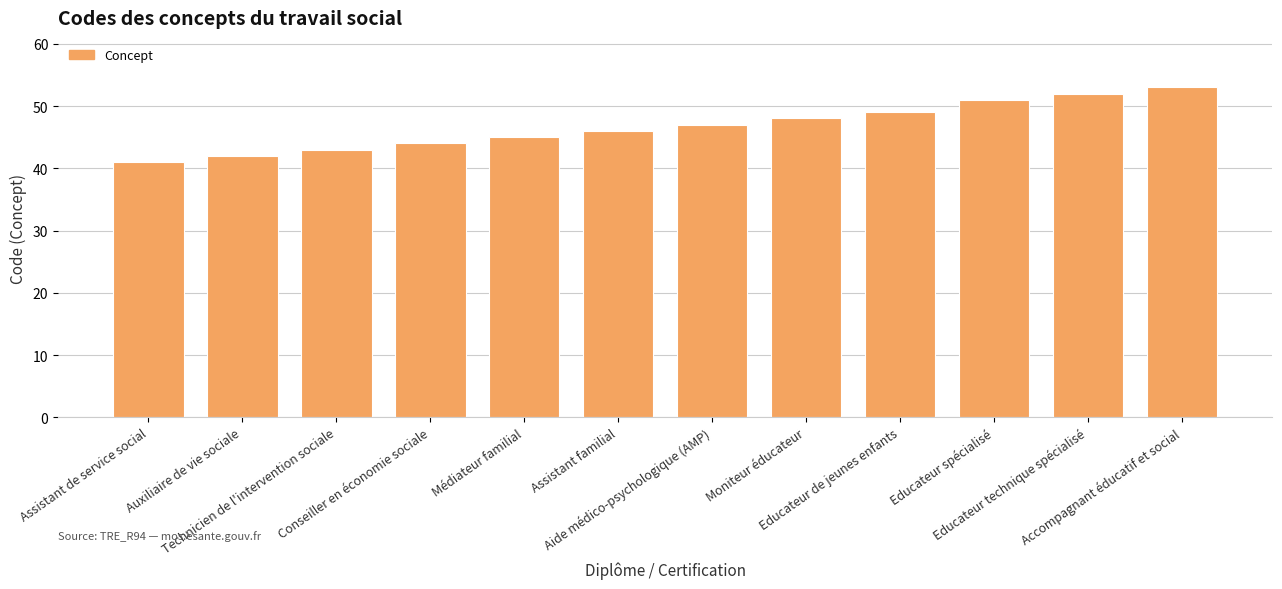

Count the number of categories in the chart.

12